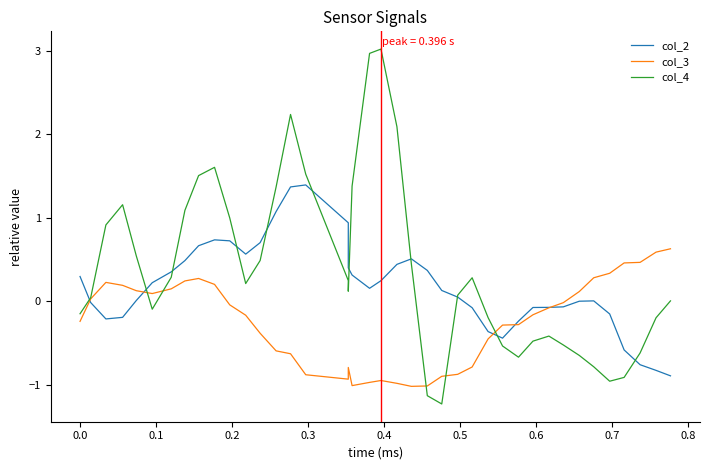

Which series ends up on top after the final intersection of col_2 and col_3?

col_3